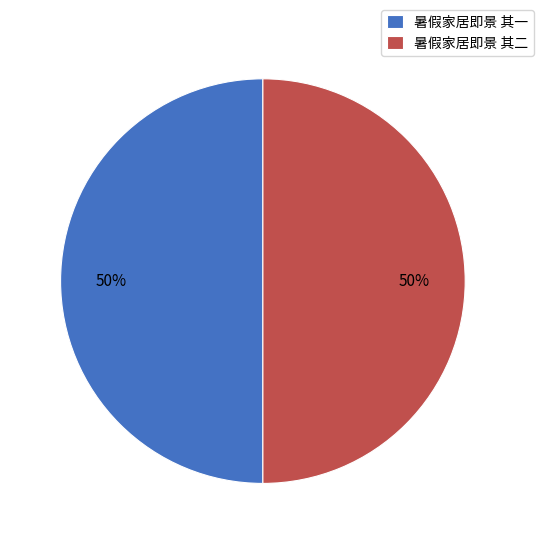

How many segments does this pie chart have?

2